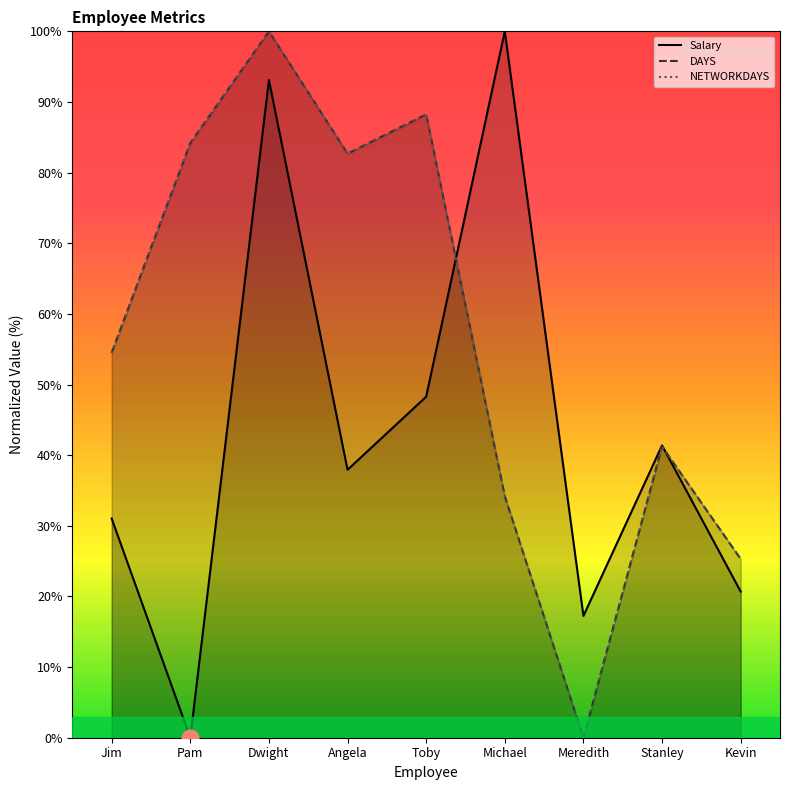

After their last crossing, which series has the higher values: NETWORKDAYS or DAYS?

NETWORKDAYS